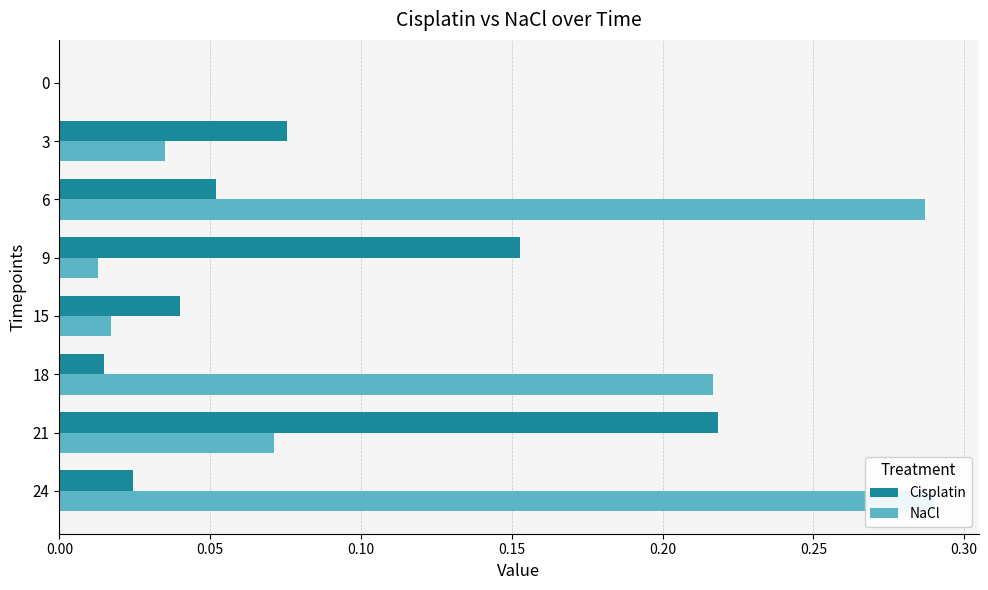

What is the value of the NaCl bar at the 7th from the left?

0.1